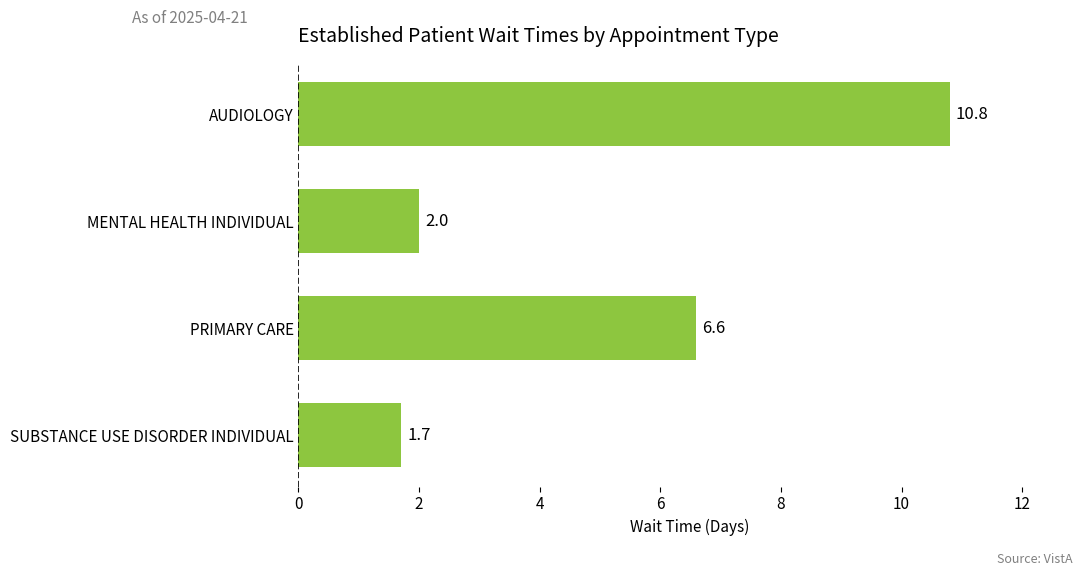

How many series are shown in this chart?

1